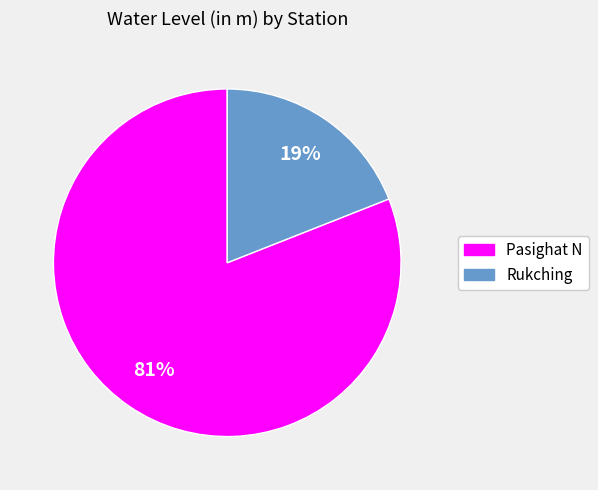

Which category accounts for the majority?

Pasighat N